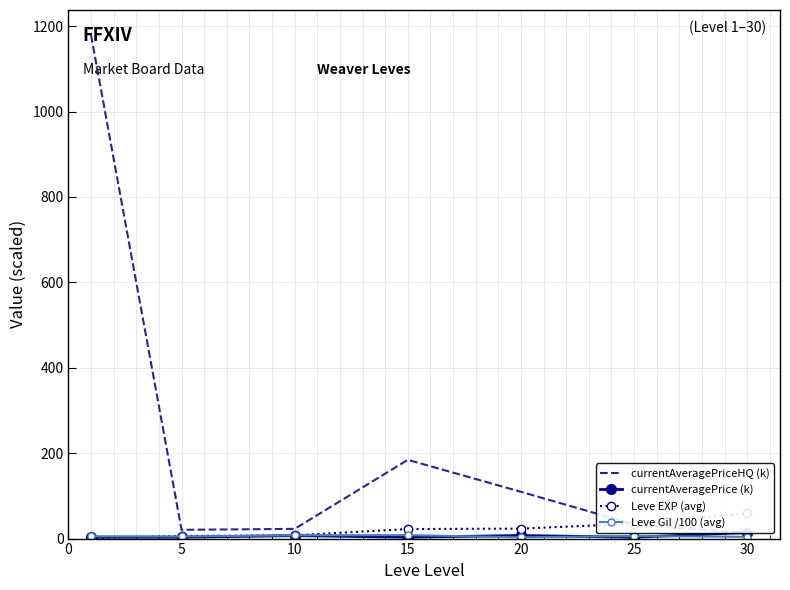

Which series has the largest range (max minus min)?

currentAveragePriceHQ (k)